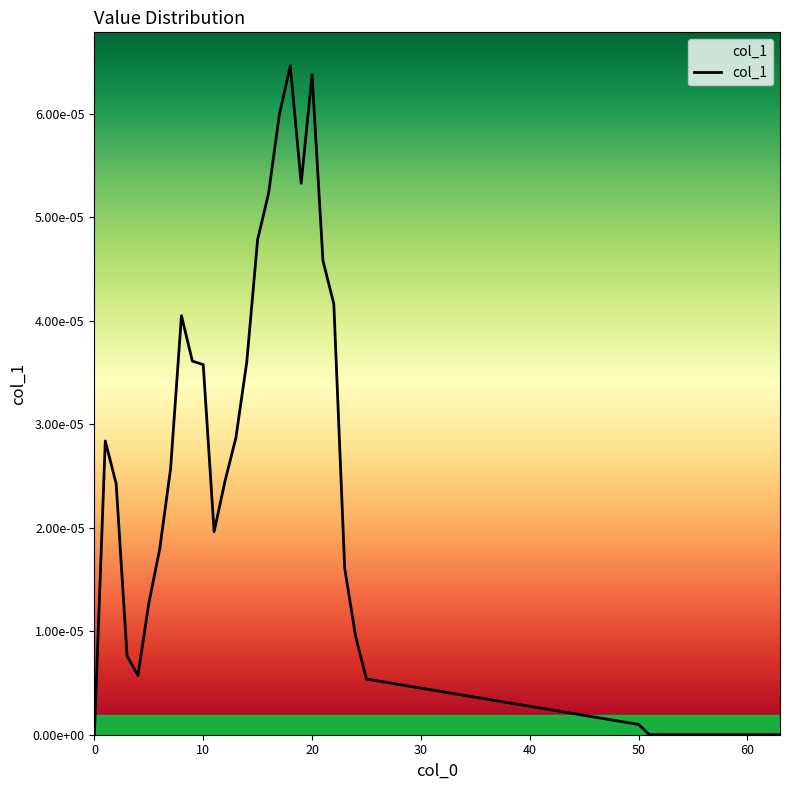

How many interior local peaks (higher than both neighbors) does the data have?

4